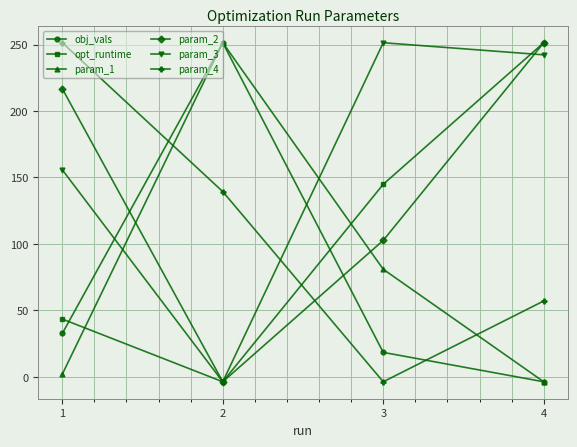

At 1, list the series in order from smallest to largest.

param_1, obj_vals, opt_runtime, param_3, param_2, param_4